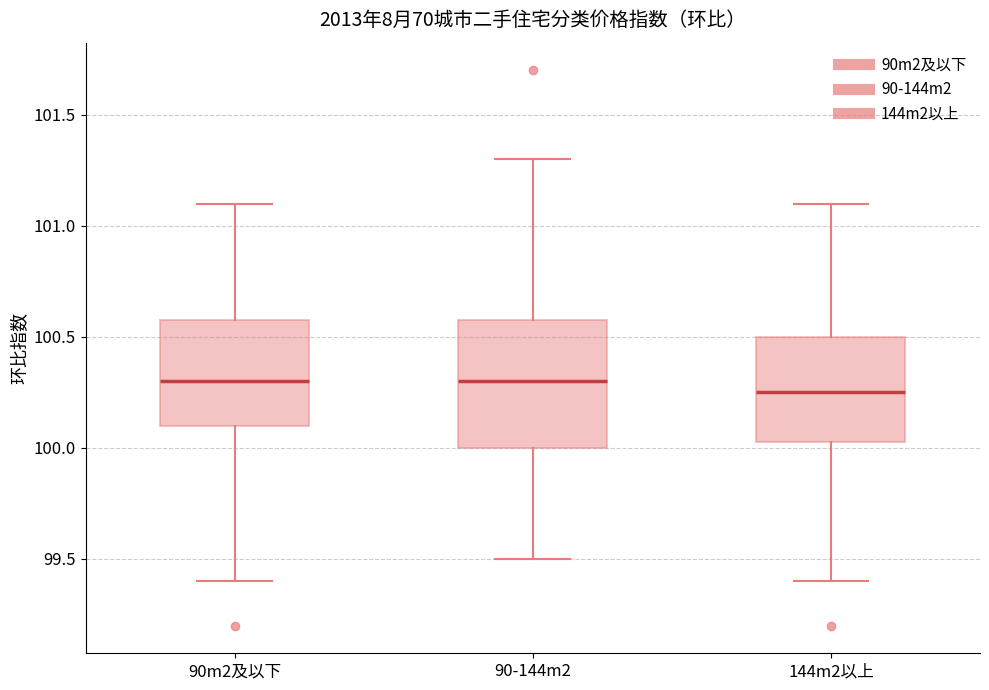

Reading left to right, read every box against the y-axis: the position of its median line, the range the box covers, and the ends of its whiskers. The values are not printed on the chart, so give them approximately, as read against the axis.

90m2及以下: median 100.30, box 100.10 to 100.60, whiskers 99.40 to 101.10
90-144m2: median 100.30, box 100.00 to 100.60, whiskers 99.50 to 101.30
144m2以上: median 100.25, box 100.05 to 100.50, whiskers 99.40 to 101.10